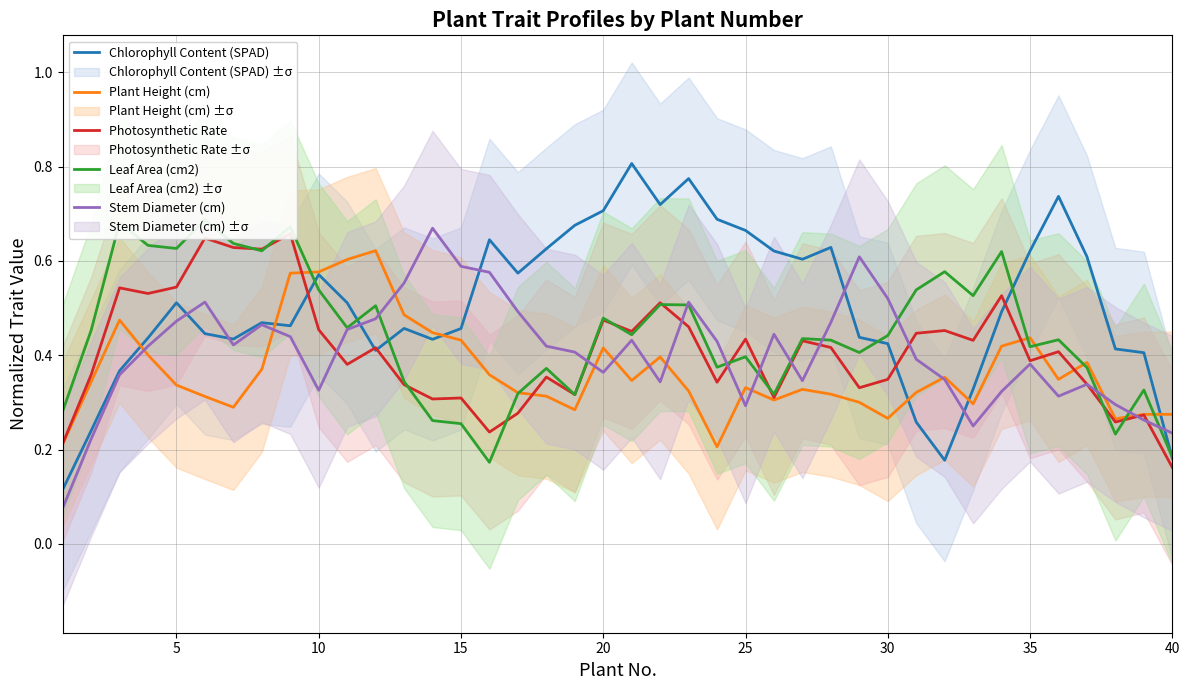

The value of Plant Height (cm) at 25 is 0.5. True or false?

False